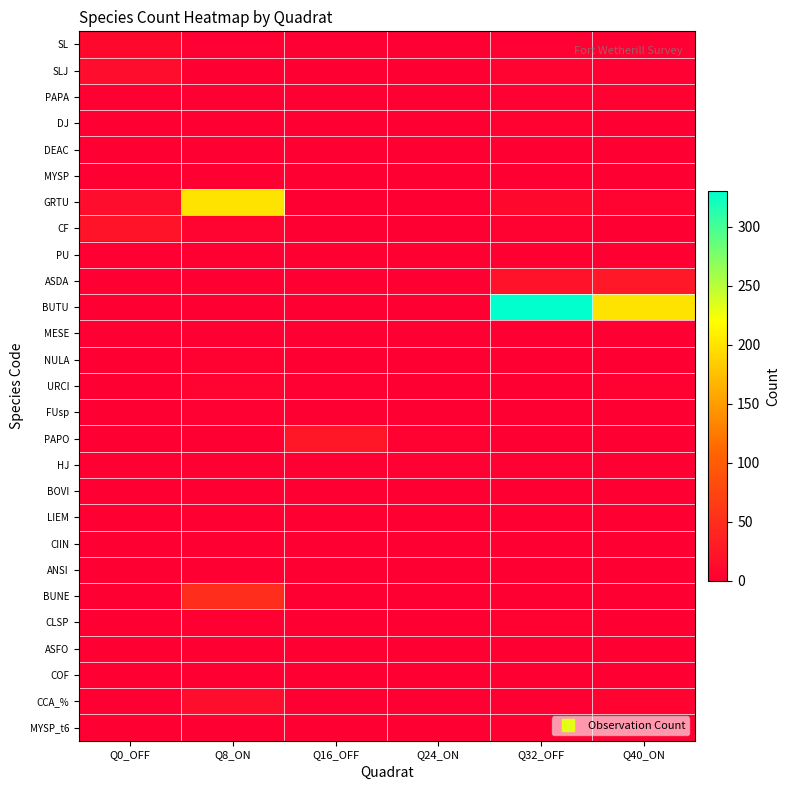

Between Q8_ON and Q24_ON, which is larger?

Q8_ON